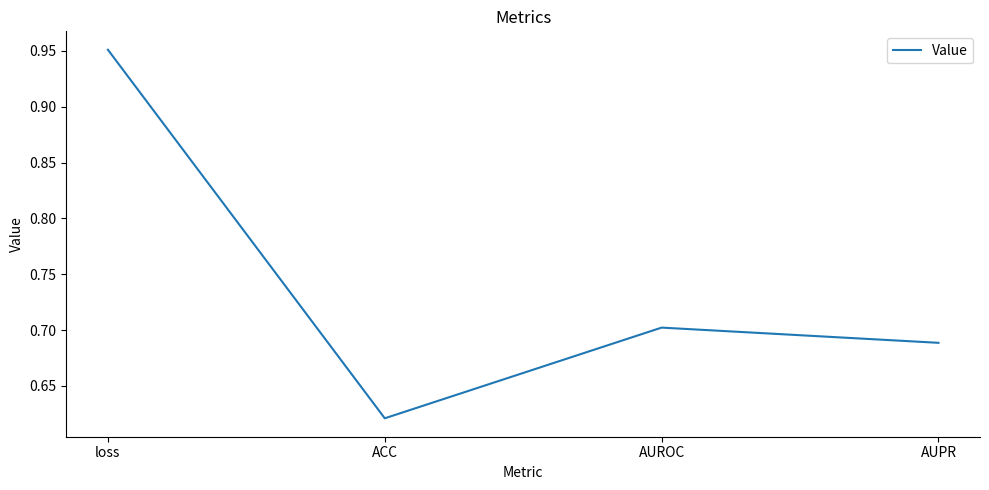

At which category does the data reach its first local valley?

ACC